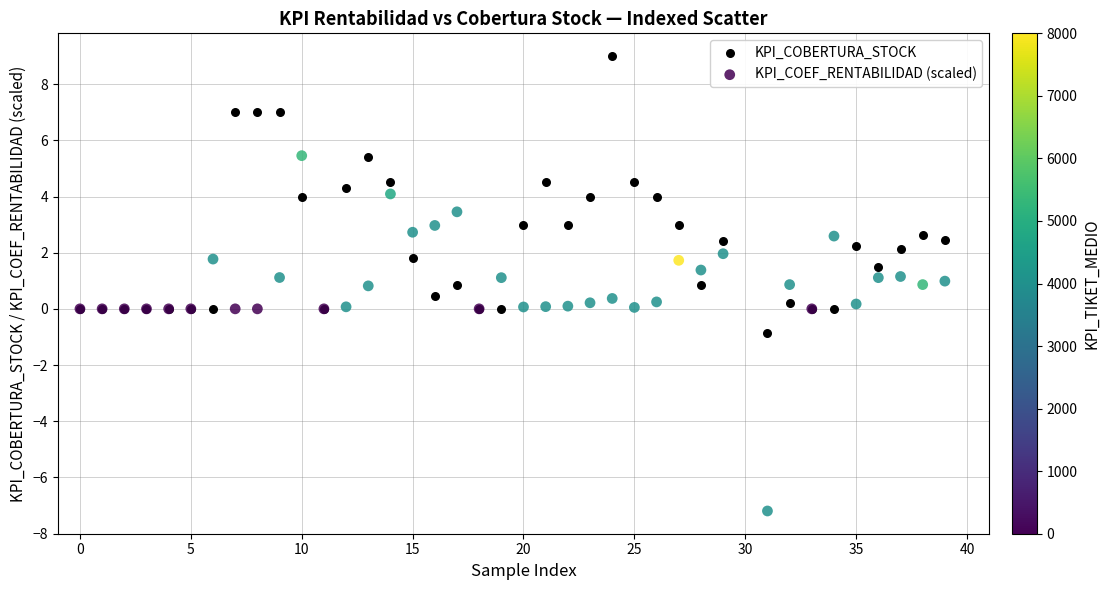

Which series reaches the minimum Y coordinate?

KPI_COEF_RENTABILIDAD (scaled)